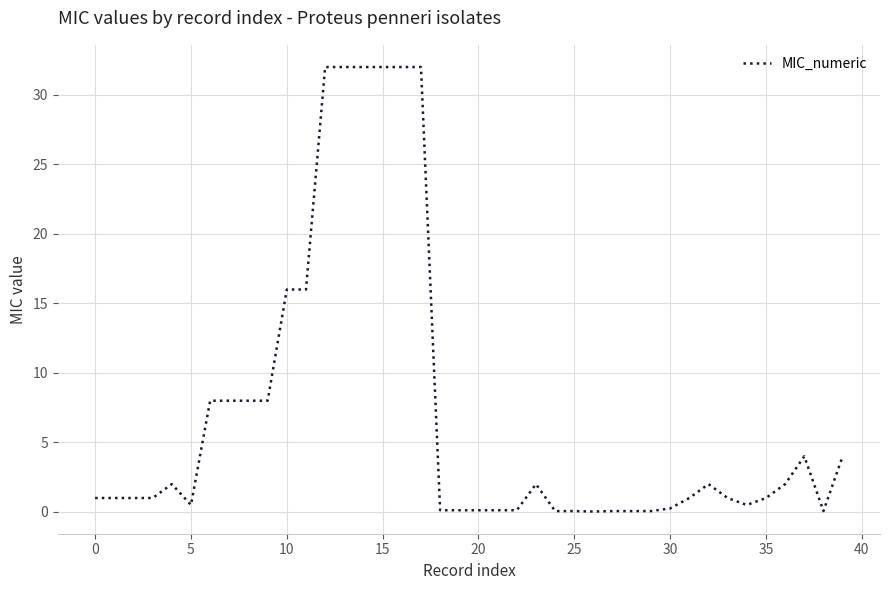

What is the maximum value shown in the chart?

32.0